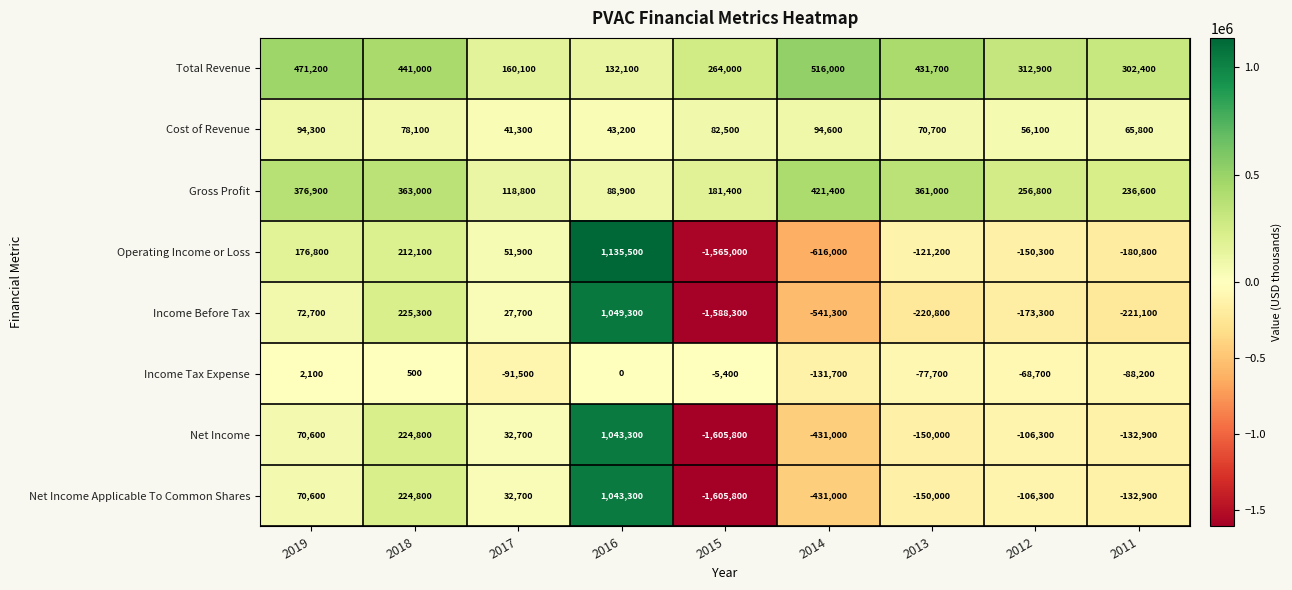

Rank the categories by Net Income value from highest to lowest.

2016, 2018, 2019, 2017, 2012, 2011, 2013, 2014, 2015